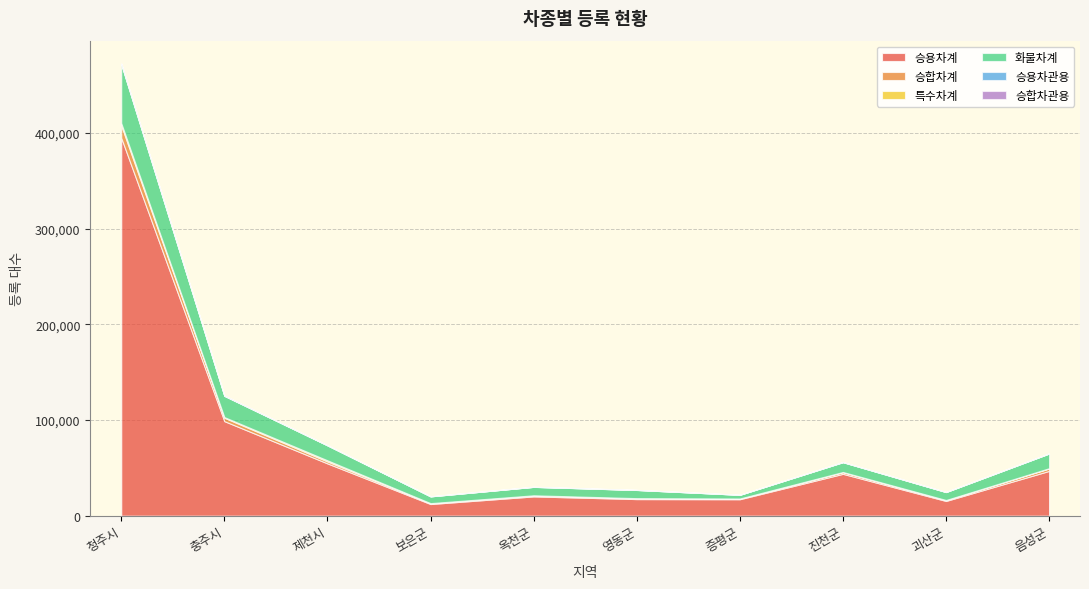

At which category does 화물차계 reach its first local valley?

보은군